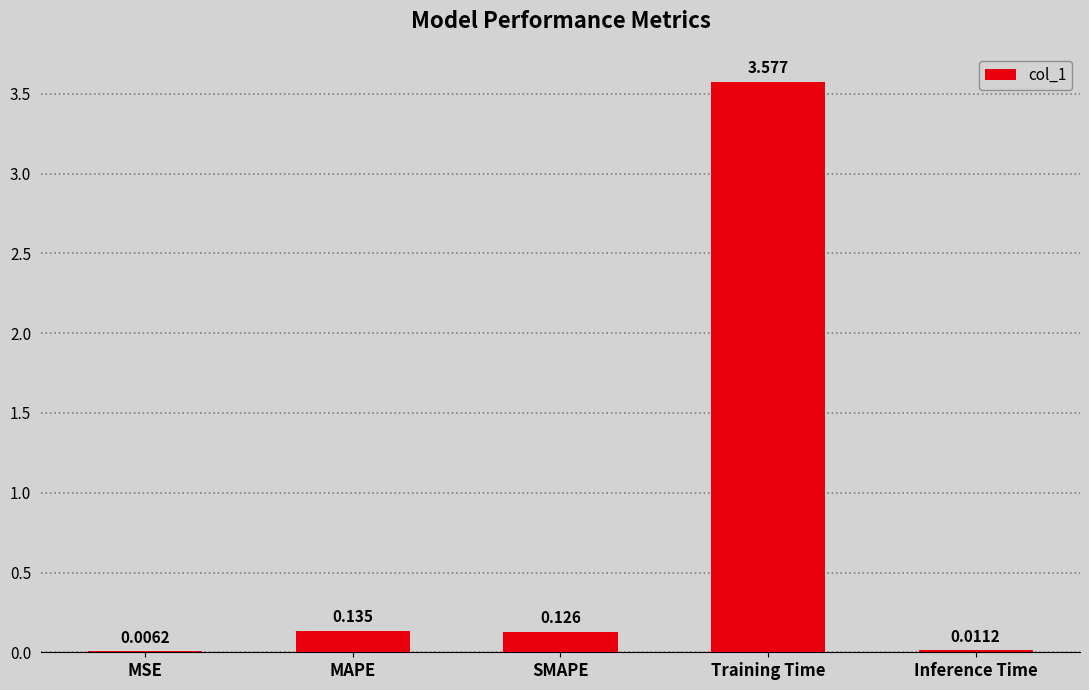

What is the change in value from SMAPE to Inference Time?

-0.1